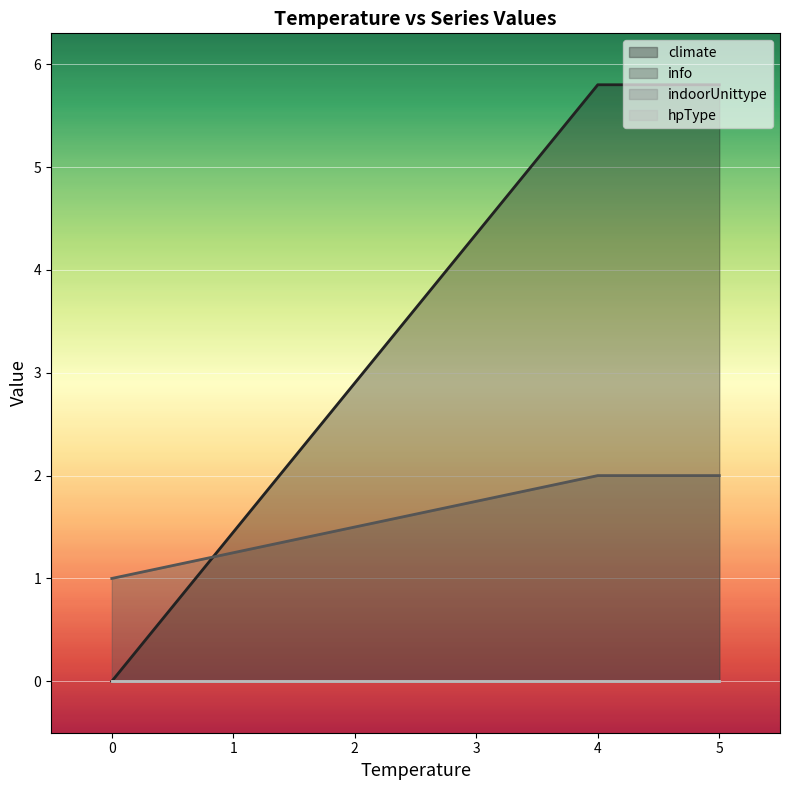

Which series has the largest total across all categories?

climate